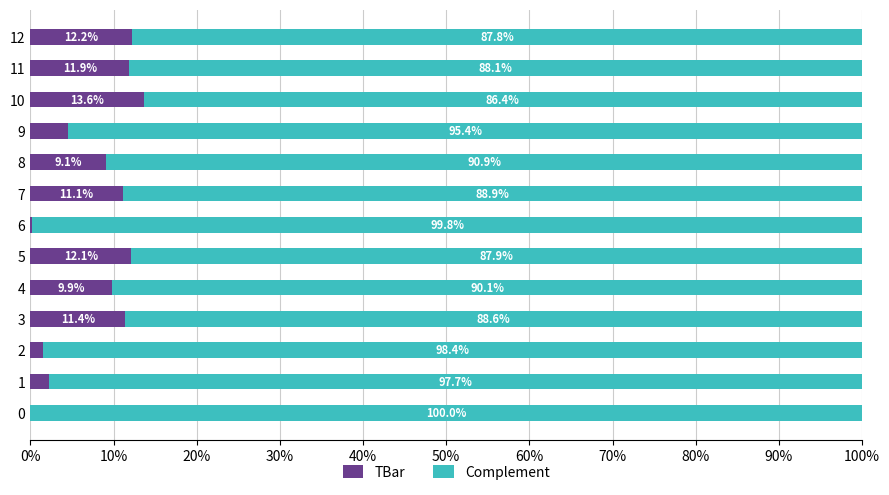

What is the sum of all TBar values?

100.0